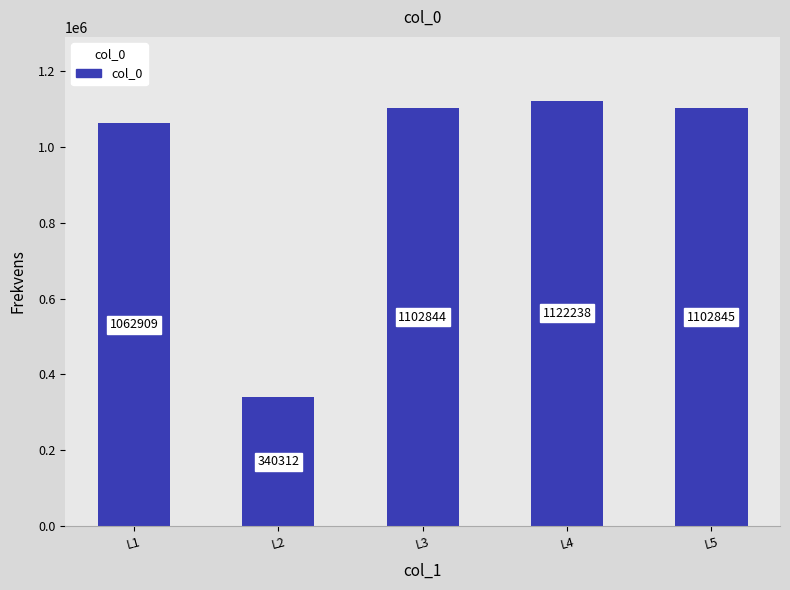

What is the smallest value displayed?

340312